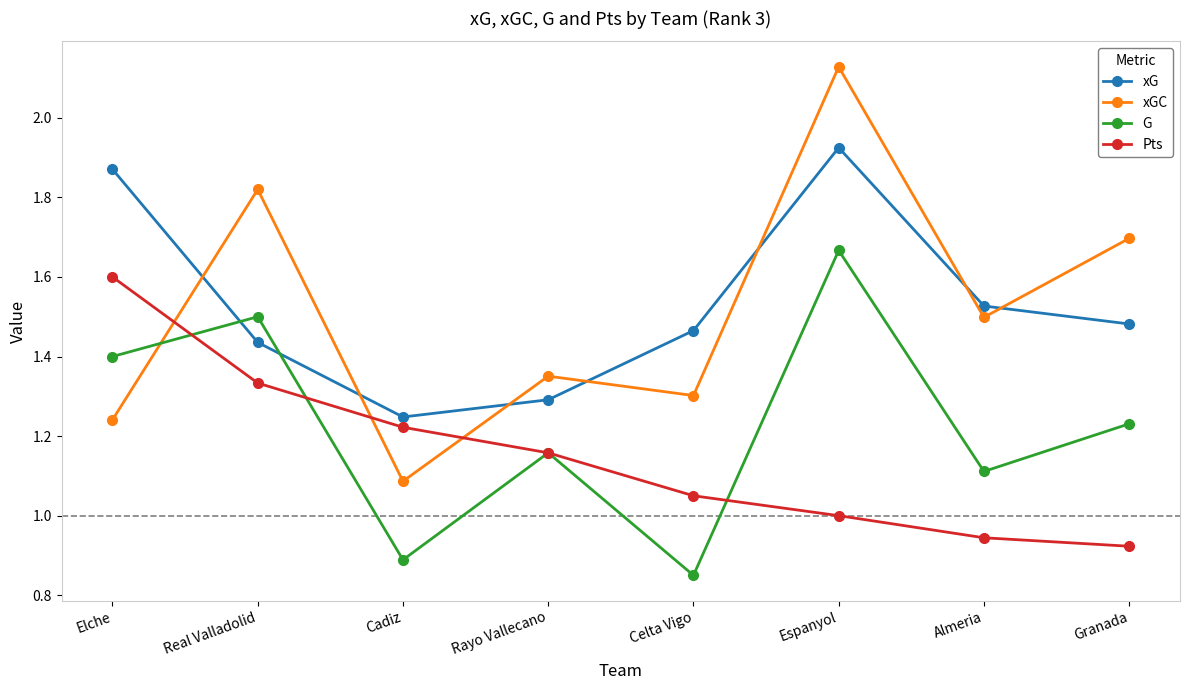

How many data points does each series have?

8